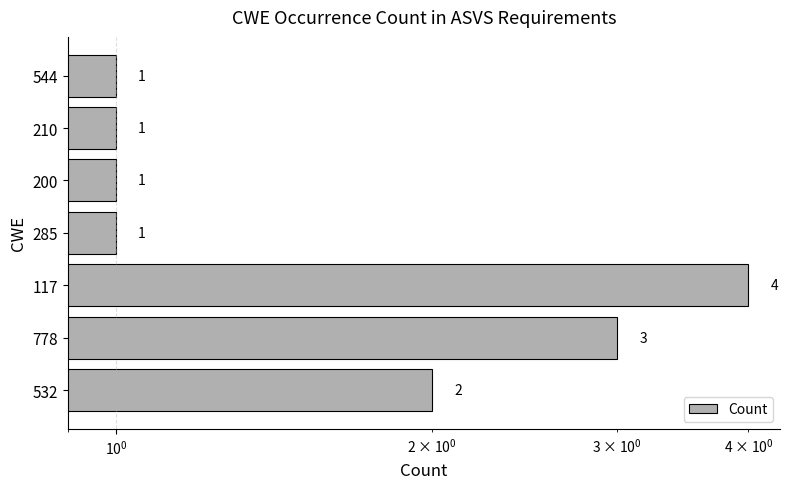

Between 285 and 544, which is larger?

285